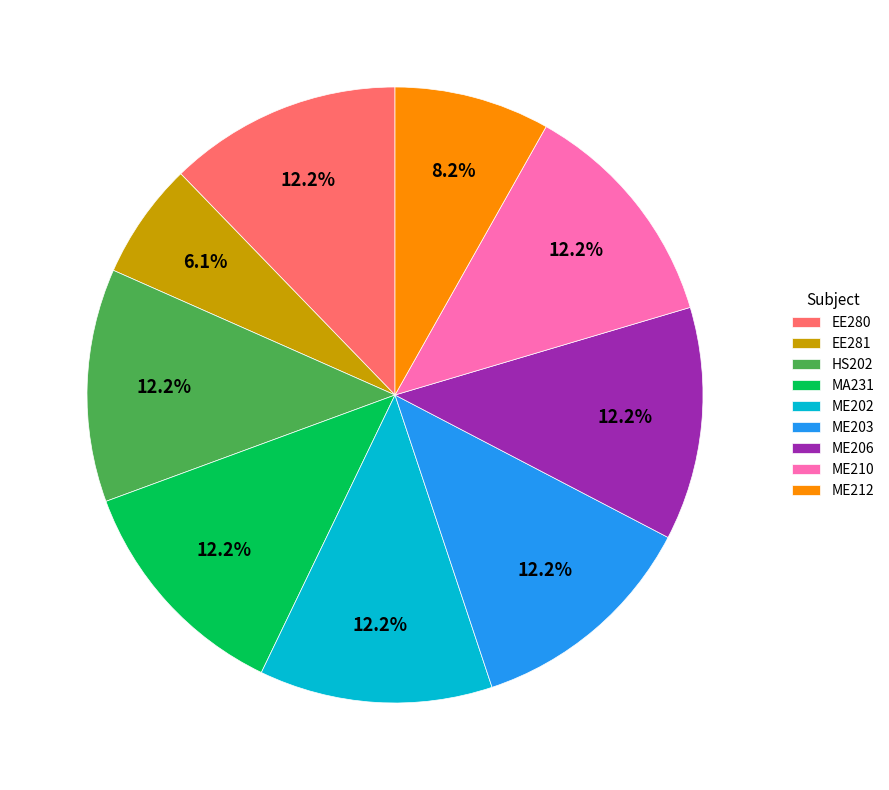

How many segments does this pie chart have?

9